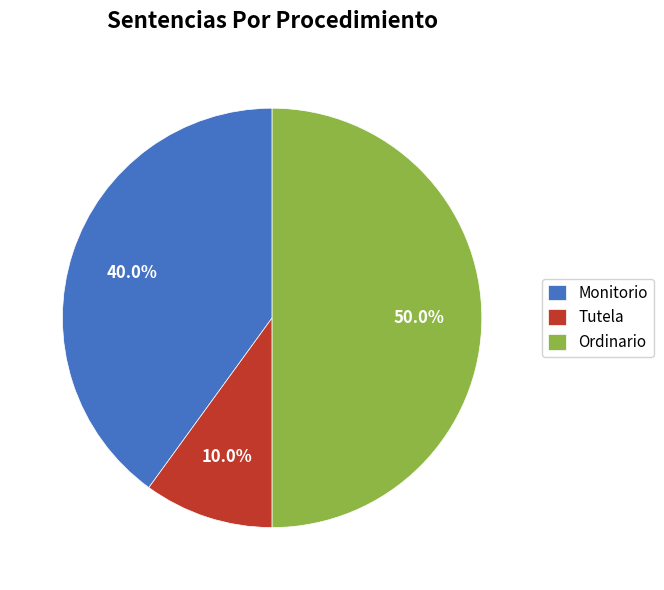

What is the total percentage of Ordinario and Monitorio?

90.0%